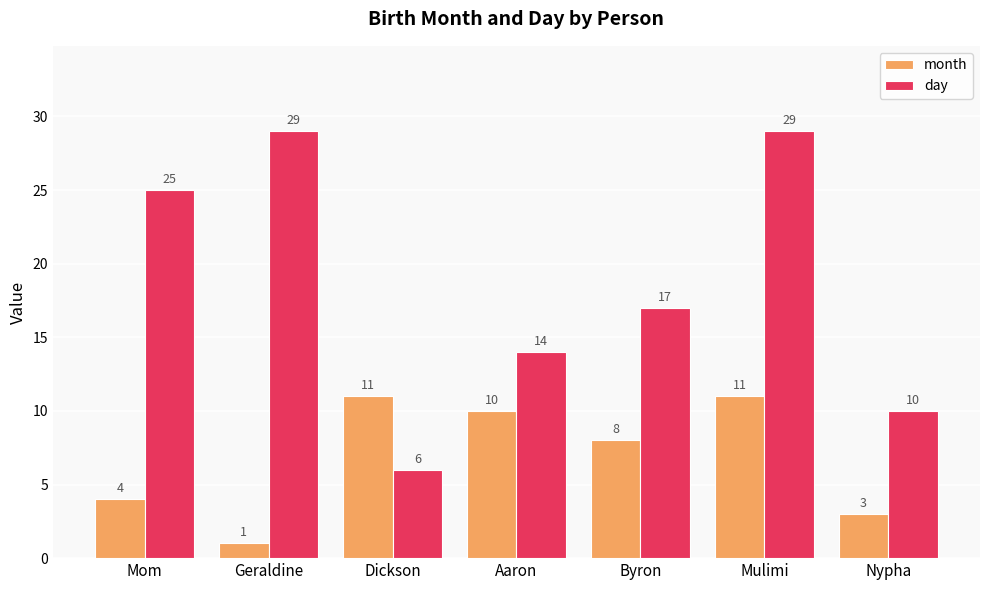

Reading left to right, extract all data points from this chart.

month: Mom=4	Geraldine=1	Dickson=11	Aaron=10	Byron=8	Mulimi=11	Nypha=3
day: Mom=25	Geraldine=29	Dickson=6	Aaron=14	Byron=17	Mulimi=29	Nypha=10